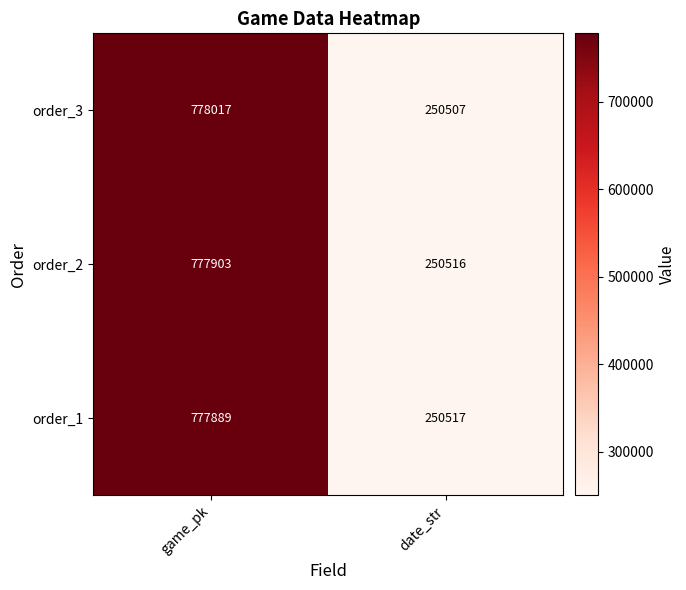

What is the maximum value shown in the chart?

778017